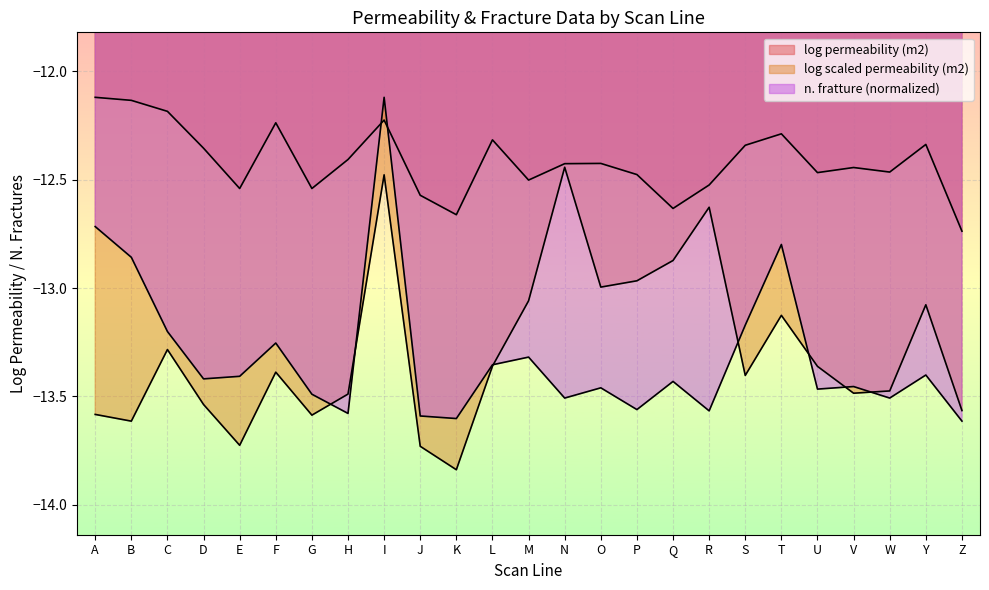

How many distinct data groups are displayed?

3